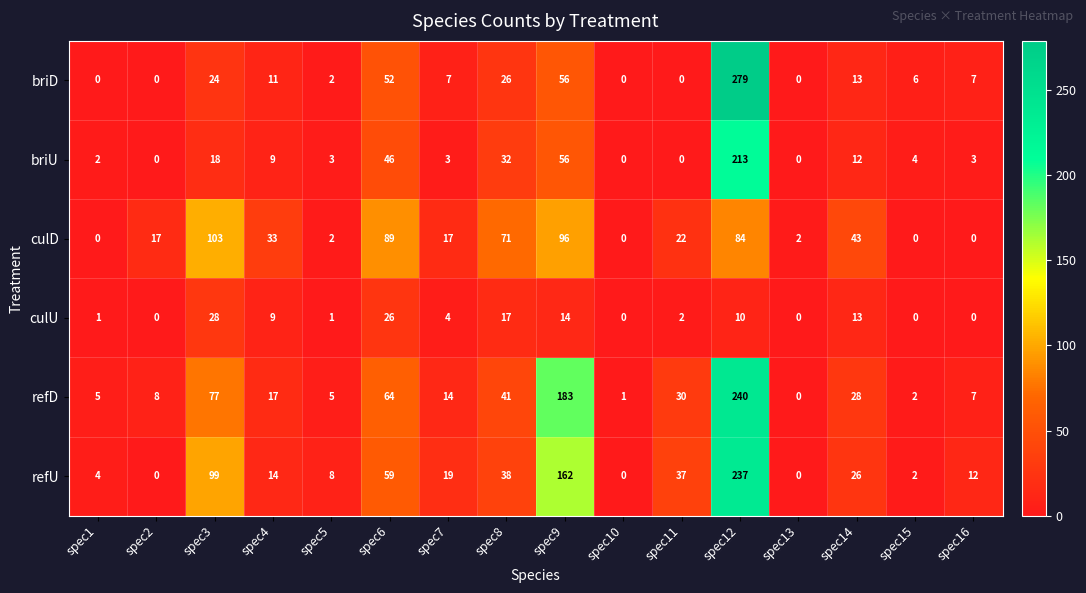

True or false: refU has a value of 68 at spec8.

False